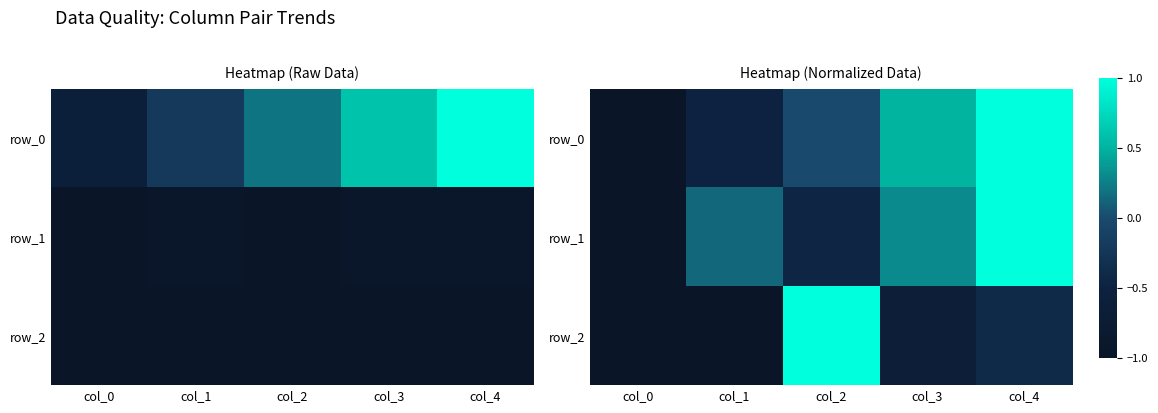

How many categories are shown in the chart?

5